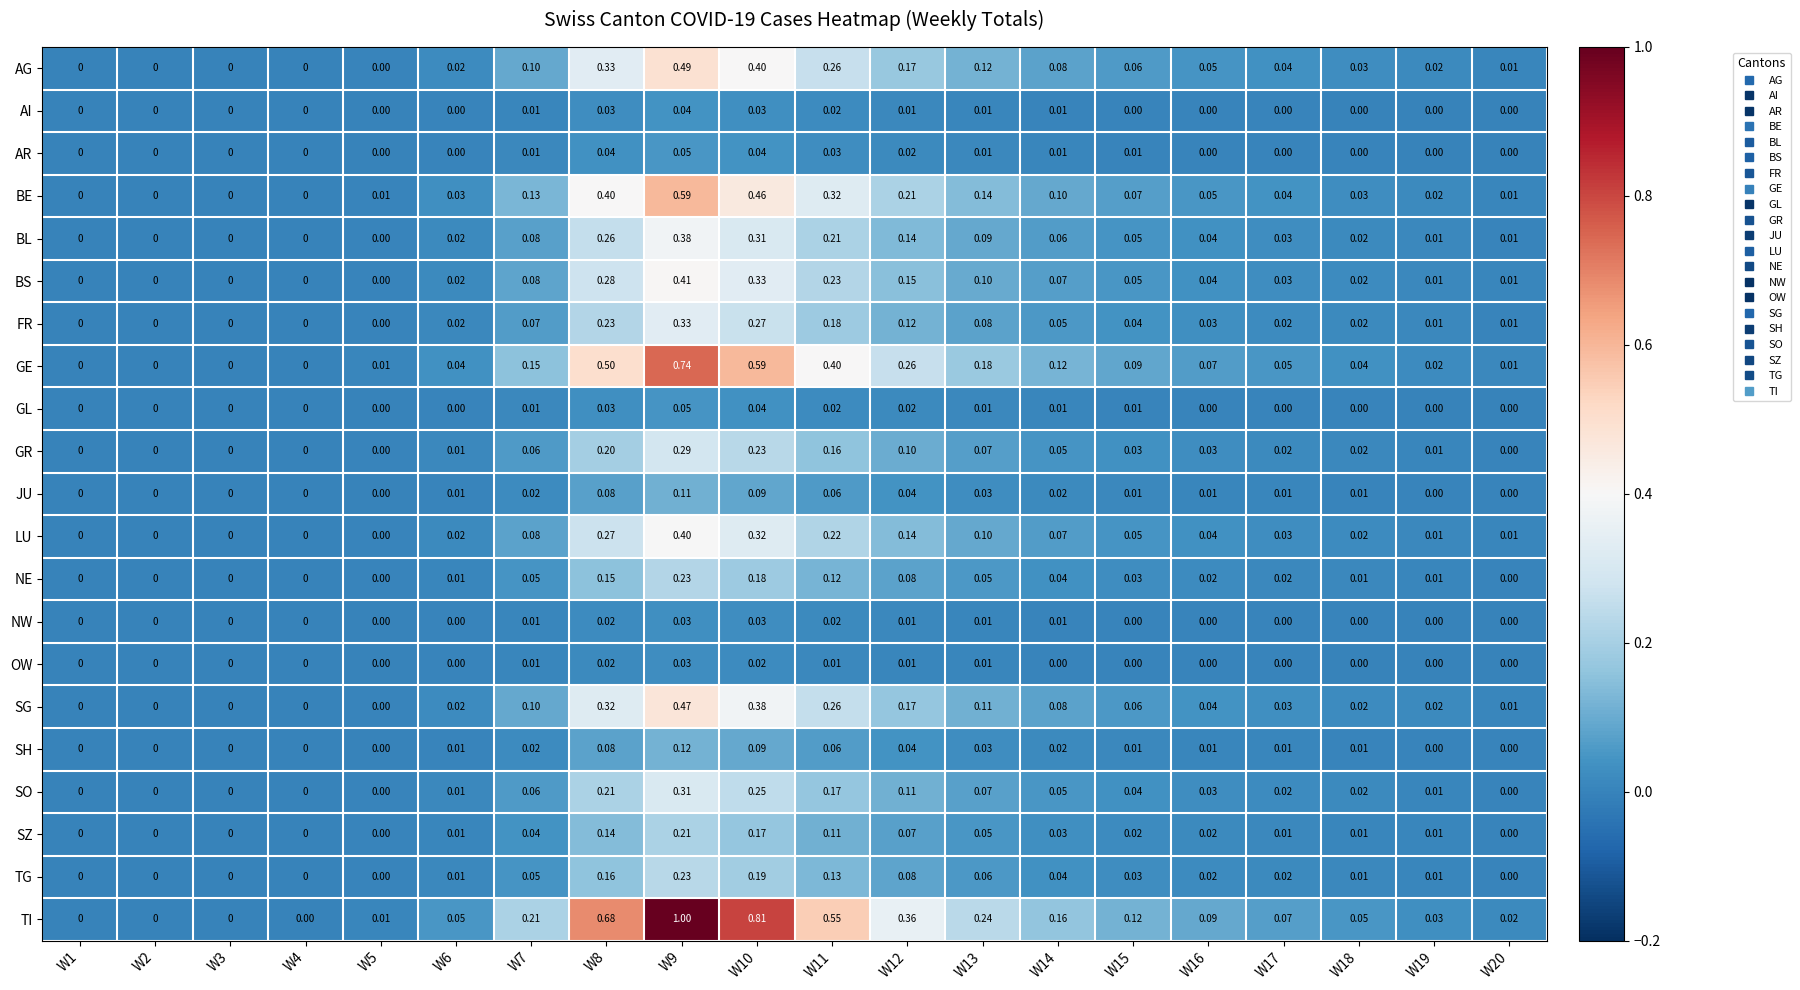

Is the value of SO at W14 greater than the value of JU at W11?

No